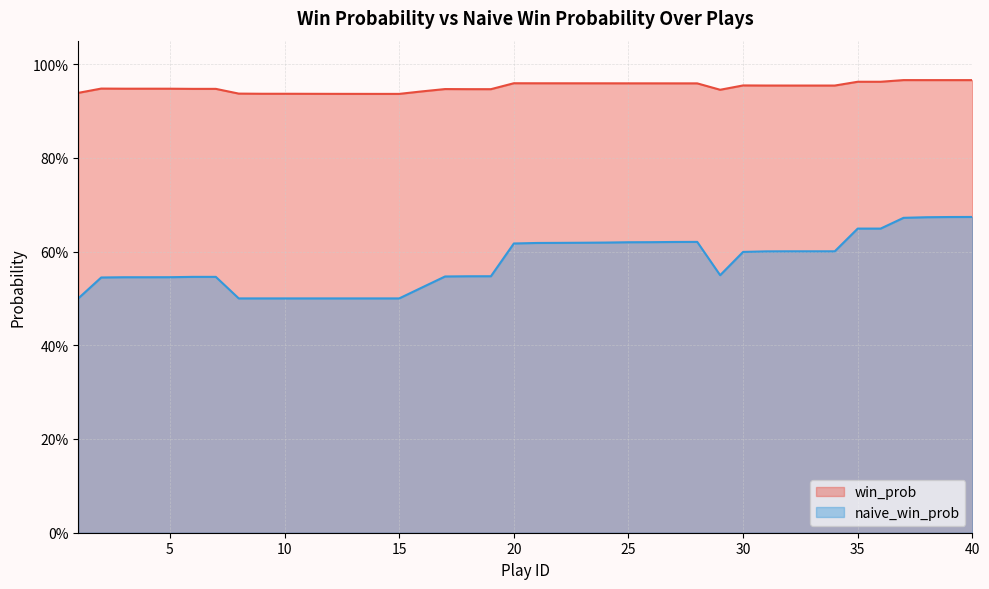

At which category is the sum across all series the highest?

40